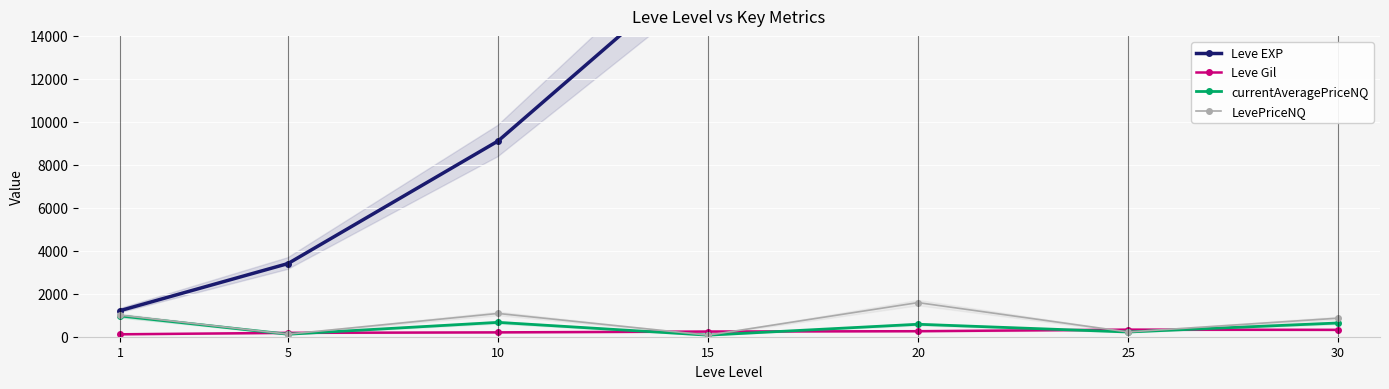

The Leve EXP series shows 1213.3 at 1. True or false?

True